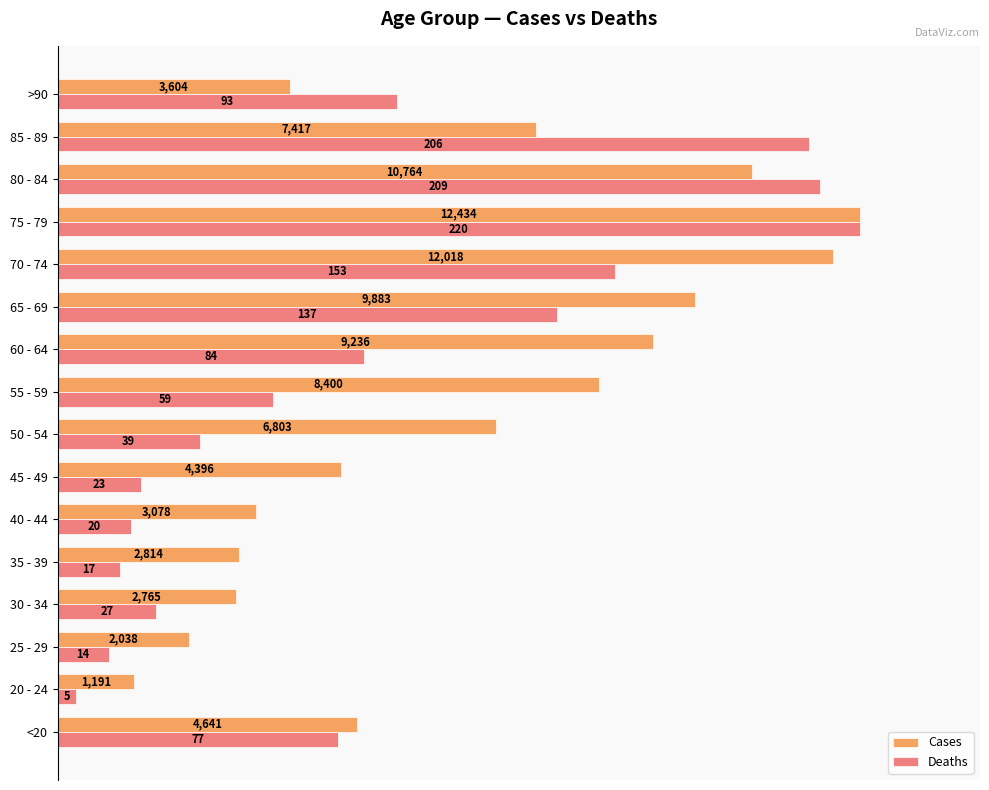

How many data points in Cases are less than 54?

8